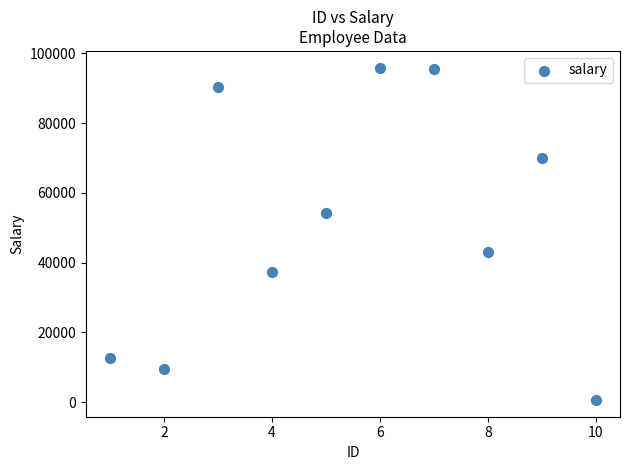

What is the range of X values (max minus min)?

9